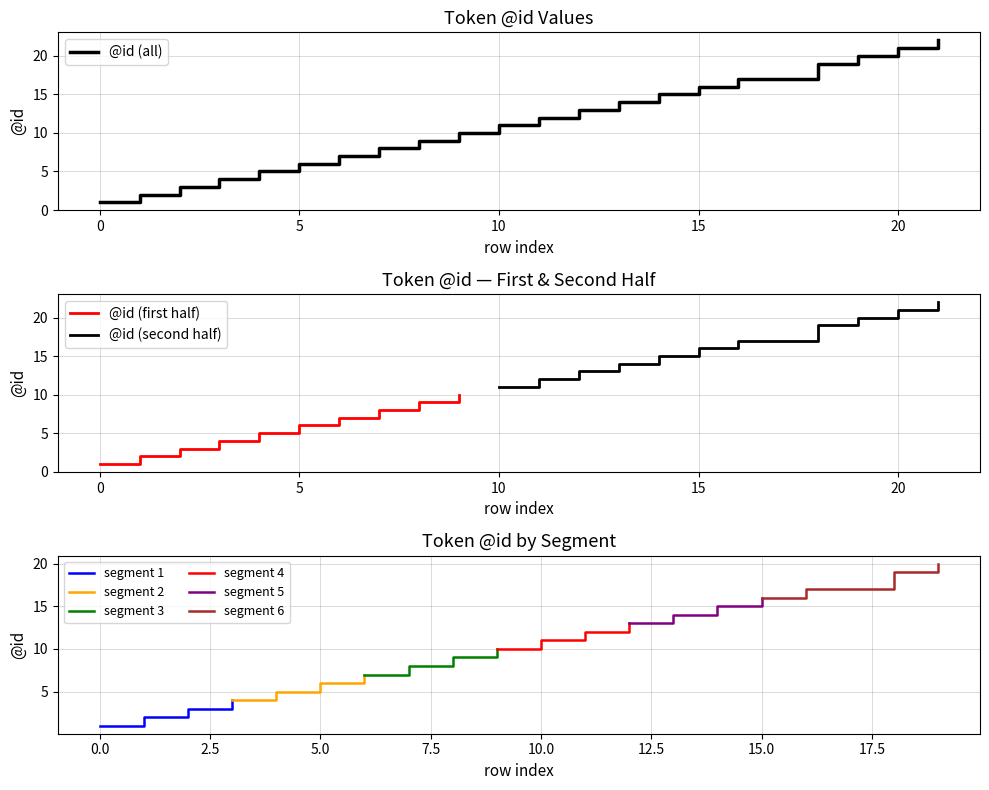

What is the maximum value for @id (all)?

22